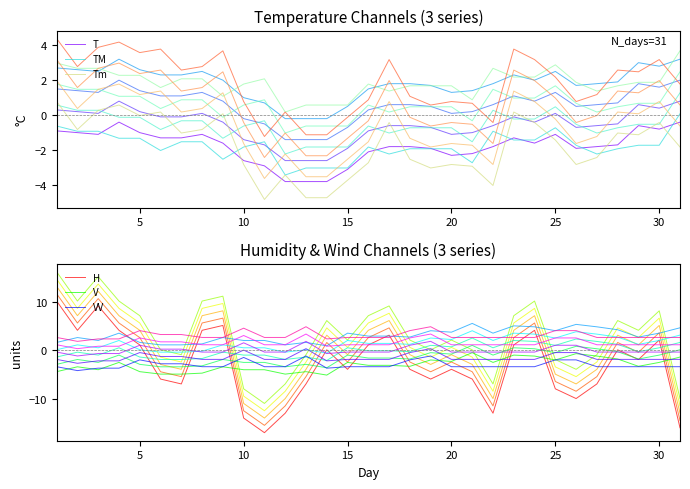

The Tm series shows -2.9 at 10. True or false?

True